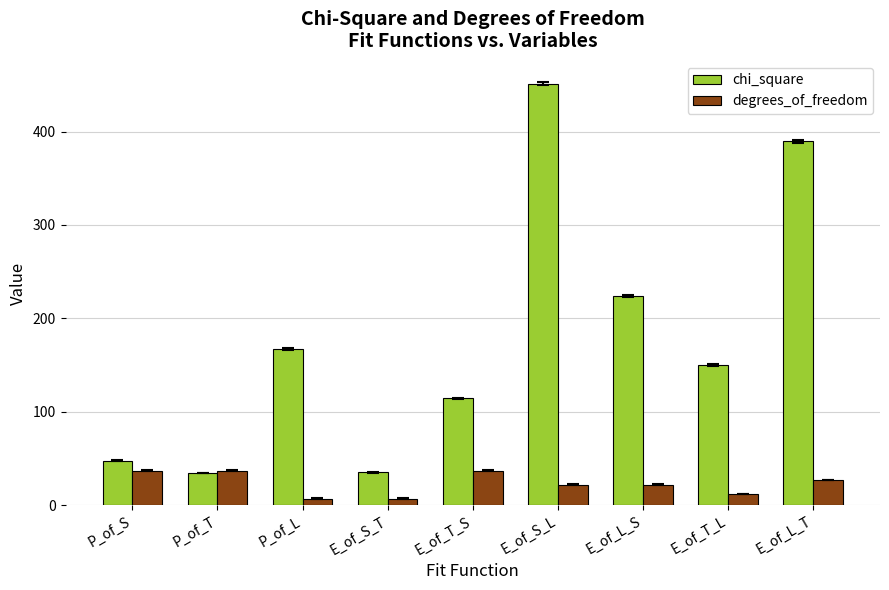

What is the label of the 1st bar from the left?

P_of_S